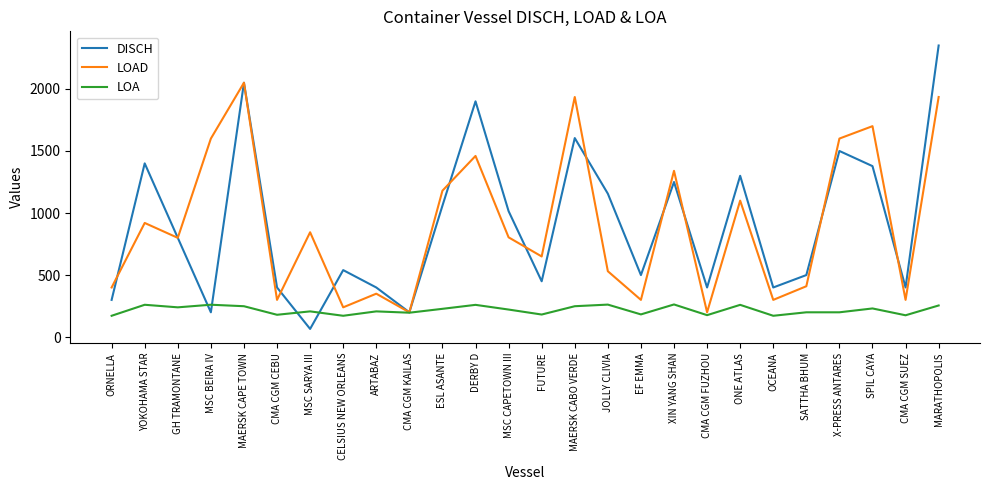

The LOAD series shows 2573.7 at DERBY D. True or false?

False